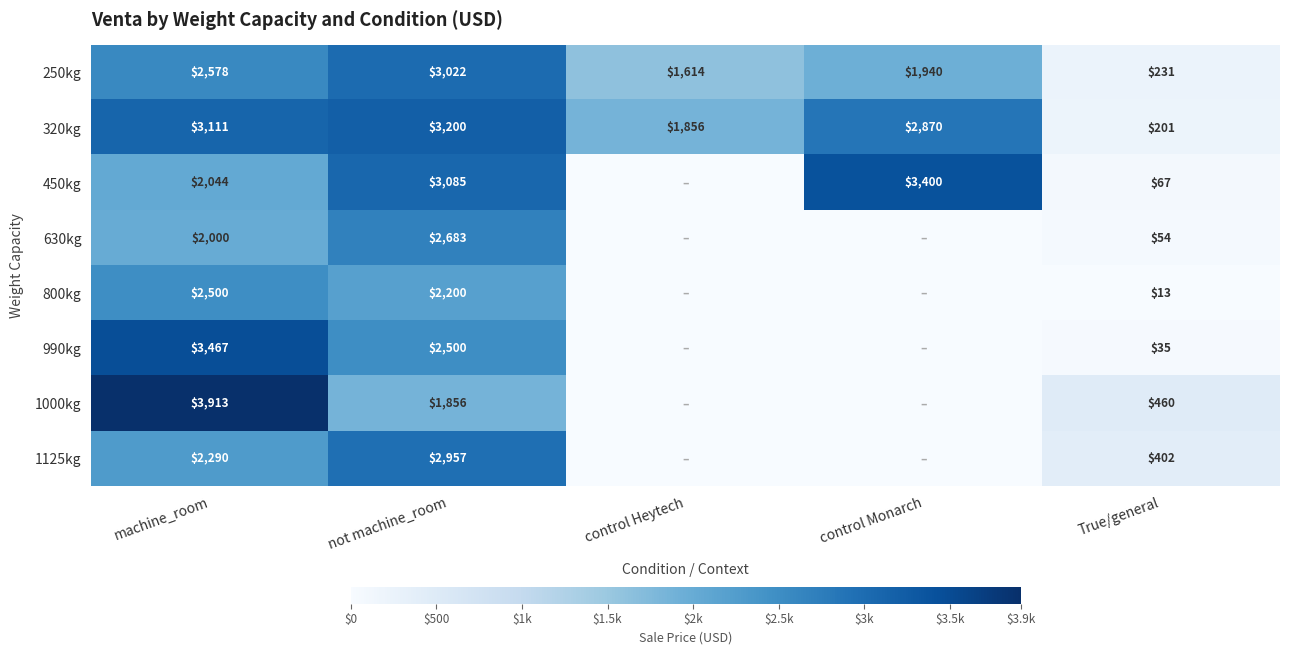

The value of 630kg at True/general is 16.1. True or false?

False